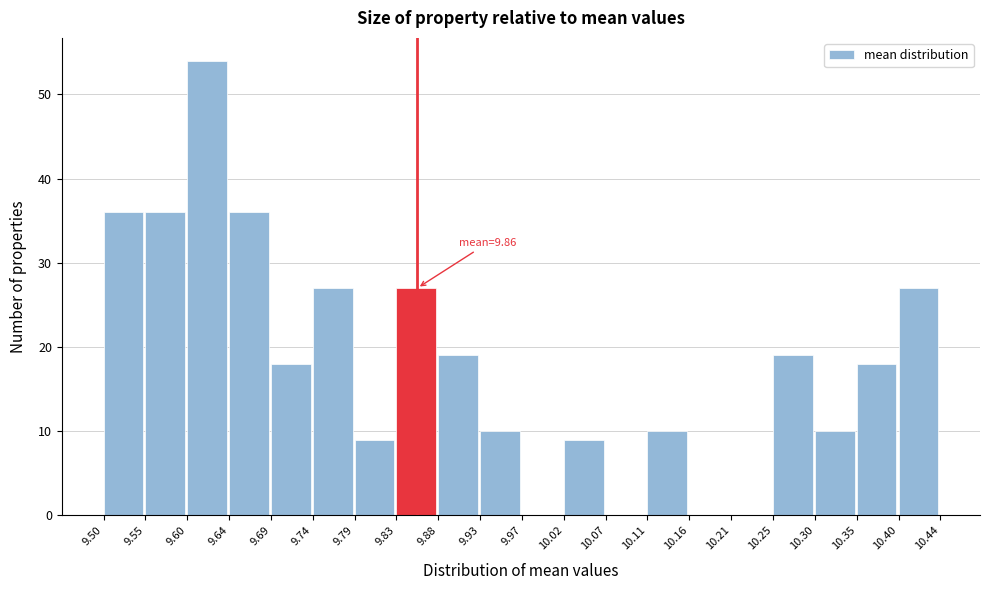

Over which range of the x-axis is the bar tallest?

9.60 to 9.64